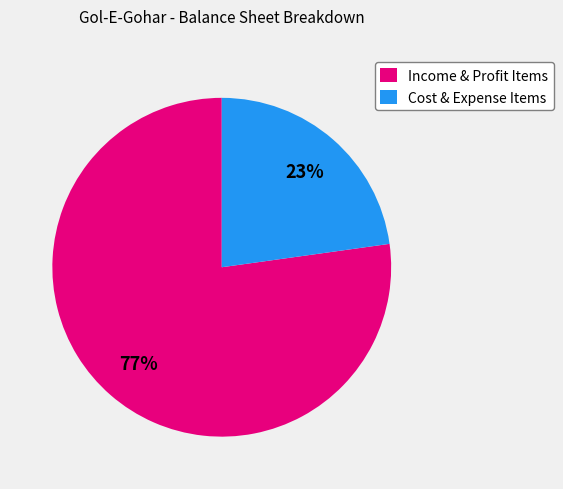

How many segments does this pie chart have?

2